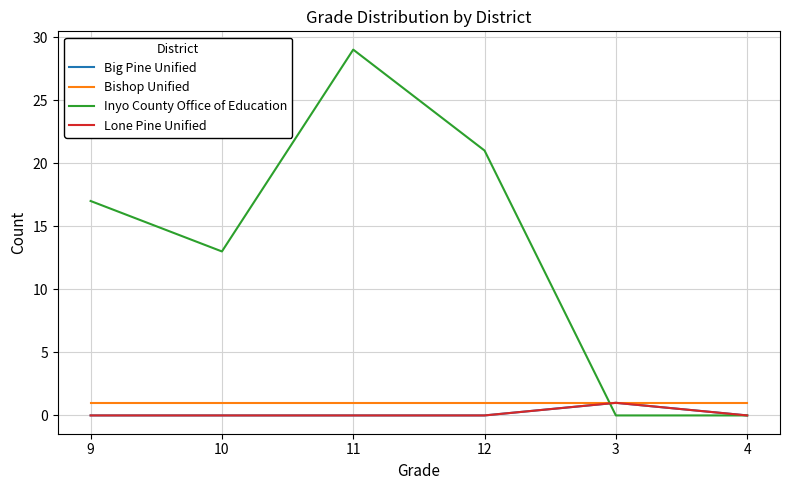

What is the highest value of the Lone Pine Unified series?

1